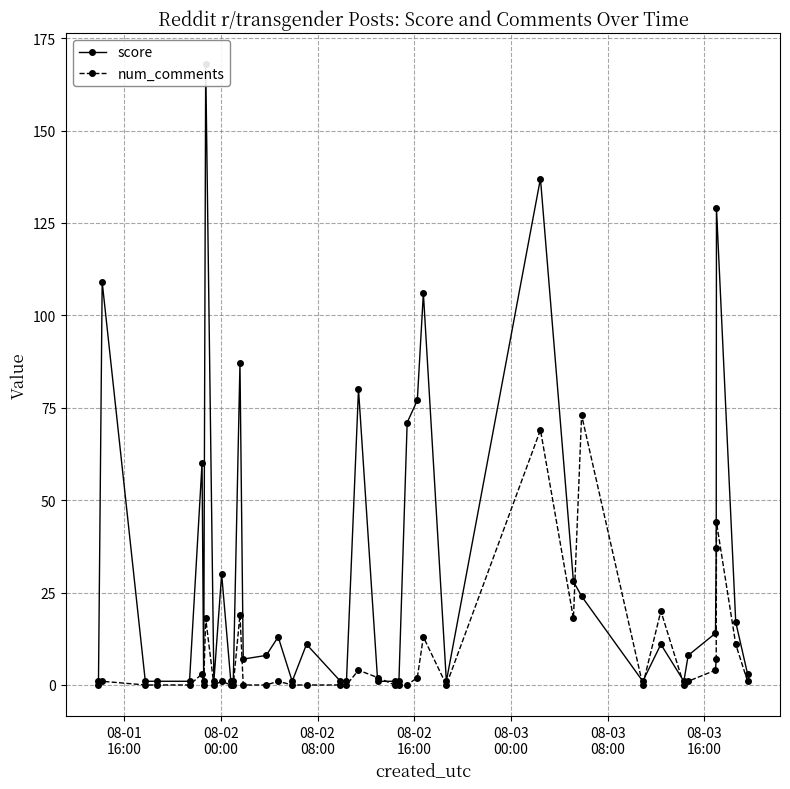

In score, how many points are lower than both neighbors (excluding endpoints)?

7